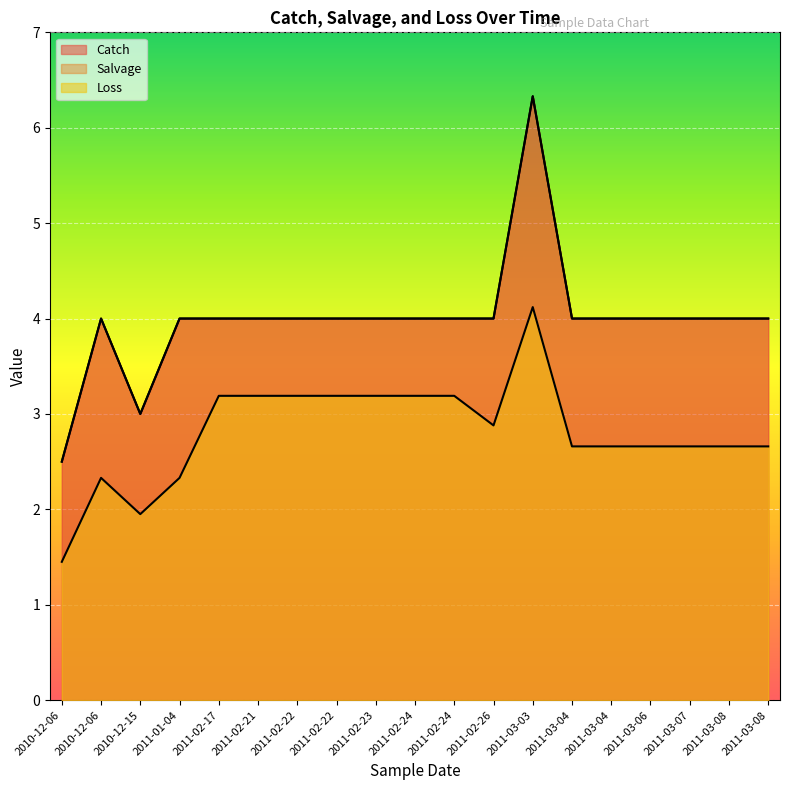

What is the difference between the highest and lowest values at 2011-02-23?

0.8